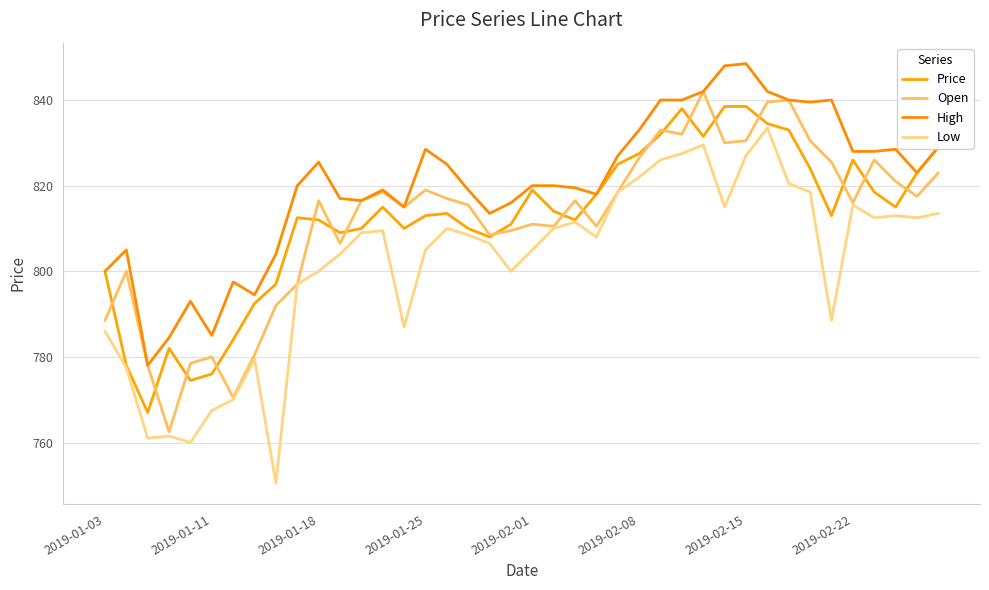

True or false: Open and Low intersect in this chart.

False